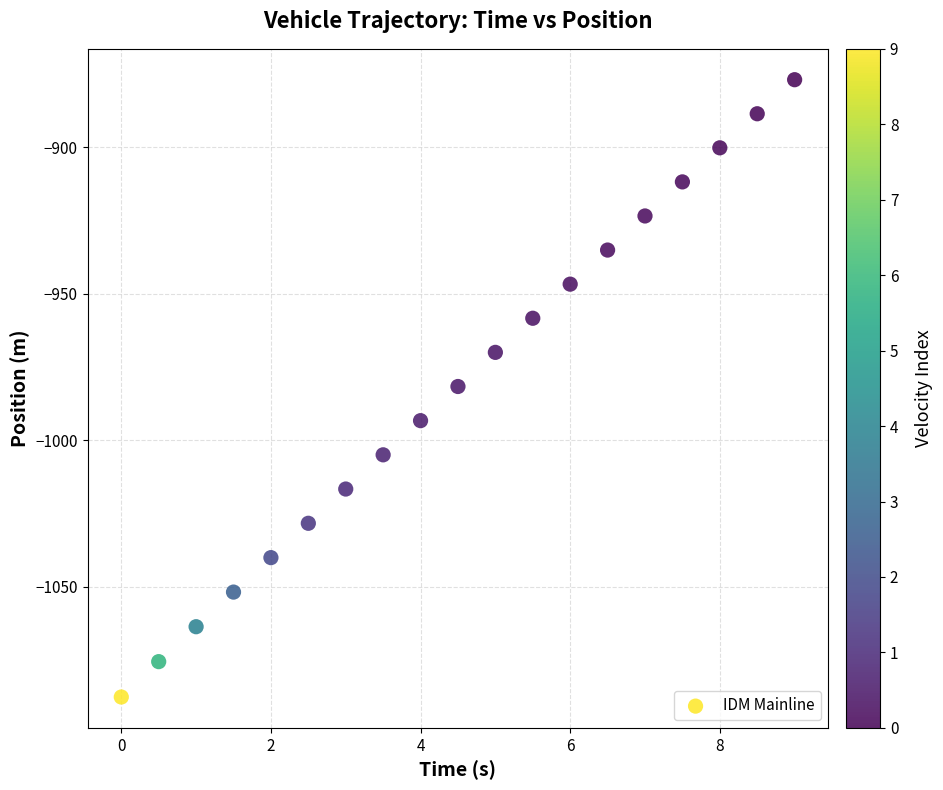

What is the range of Y values (max minus min)?

210.6